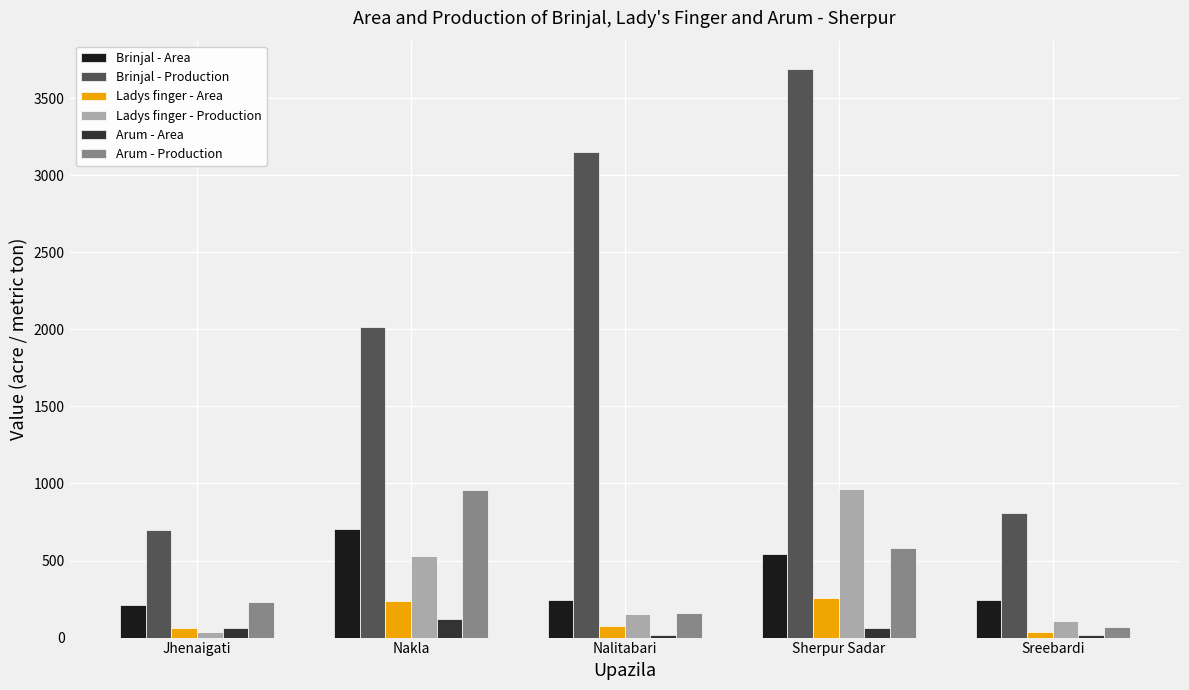

Which category has the highest value across all series?

Sherpur Sadar